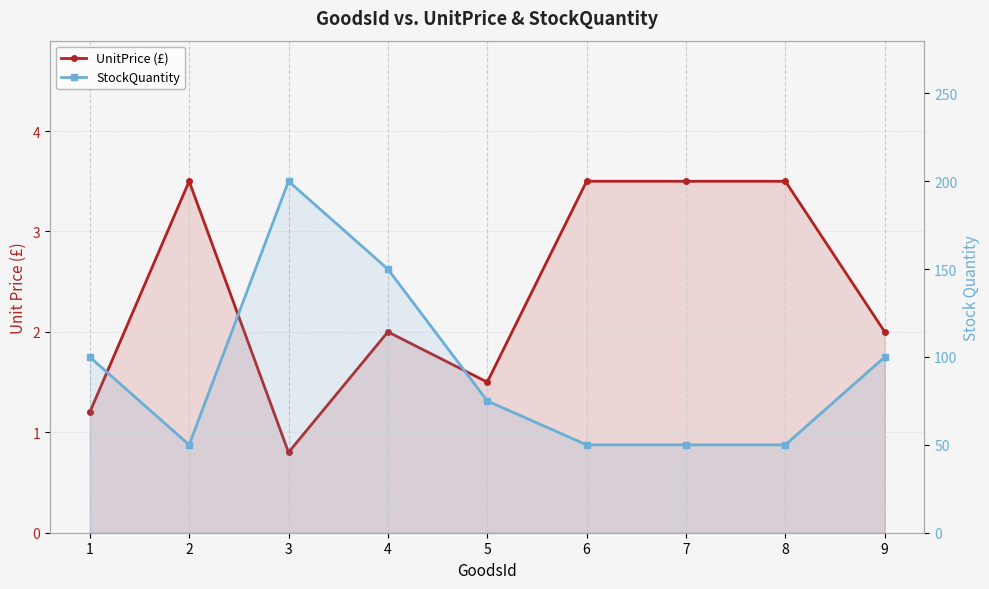

What is the difference between the StockQuantity values at 9 and 3?

100.0